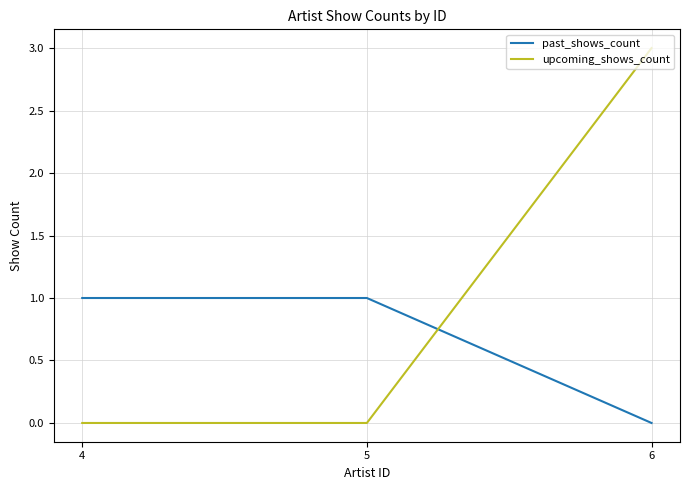

How many past_shows_count values are between 0 and 1?

3